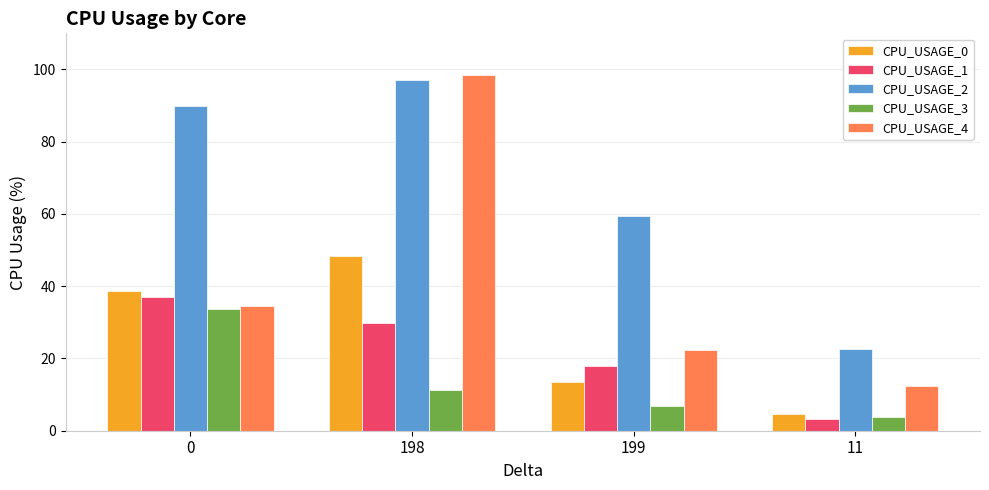

Reading right to left, list all the values displayed in this chart.

CPU_USAGE_0: 11=4.5	199=13.4	198=48.5	0=38.6
CPU_USAGE_1: 11=3.3	199=18.0	198=29.8	0=37.0
CPU_USAGE_2: 11=22.6	199=59.5	198=97.0	0=89.9
CPU_USAGE_3: 11=3.9	199=6.9	198=11.2	0=33.6
CPU_USAGE_4: 11=12.3	199=22.4	198=98.4	0=34.5